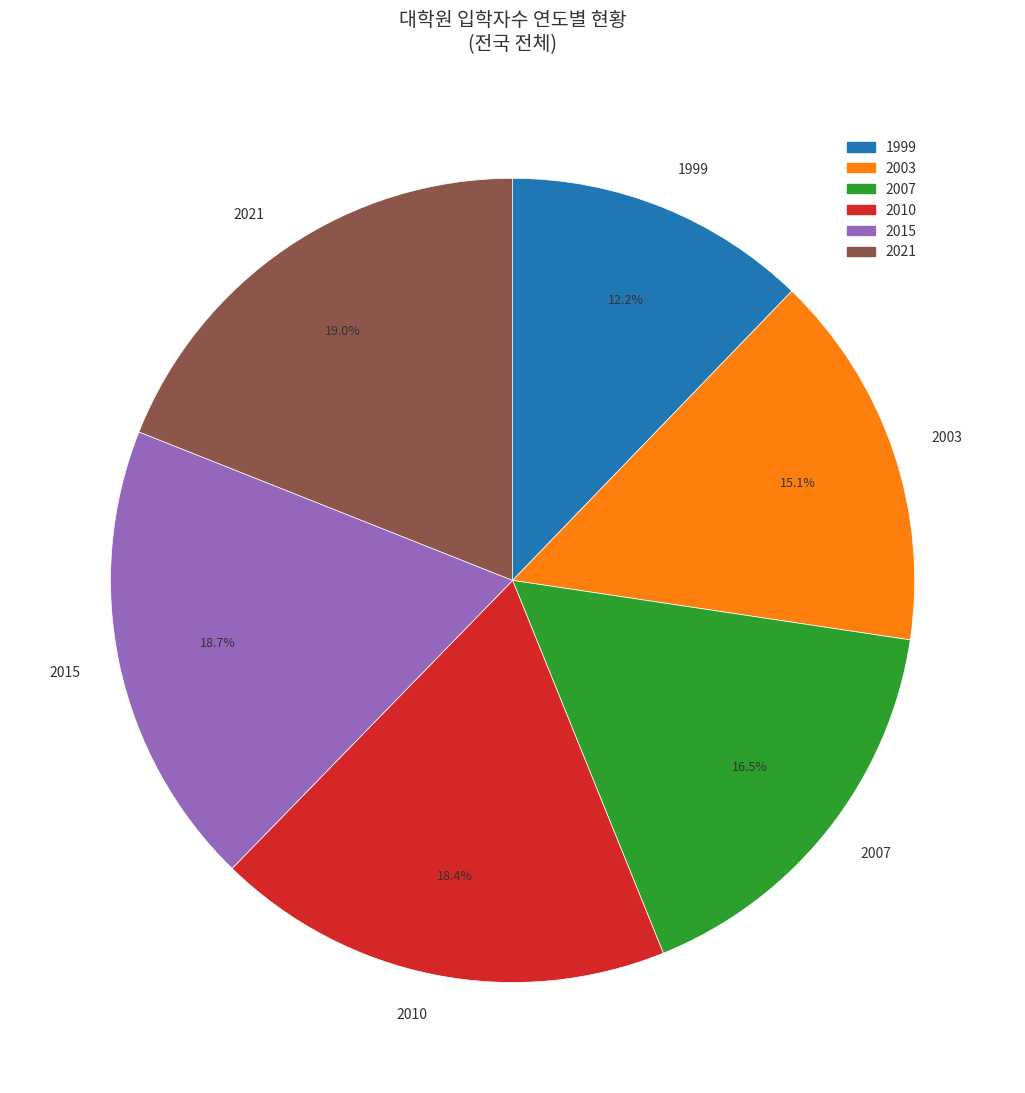

What is the ratio of the value at 2015 to the value at 2007?

1.1